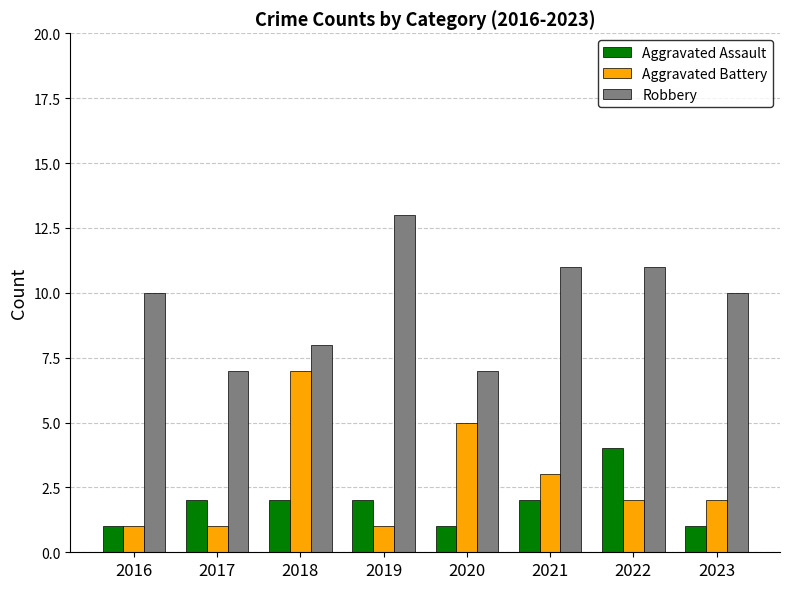

Reading left to right, extract all data points from this chart.

Aggravated Assault: 1	2	2	2	1	2	4	1
Aggravated Battery: 1	1	7	1	5	3	2	2
Robbery: 10	7	8	13	7	11	11	10